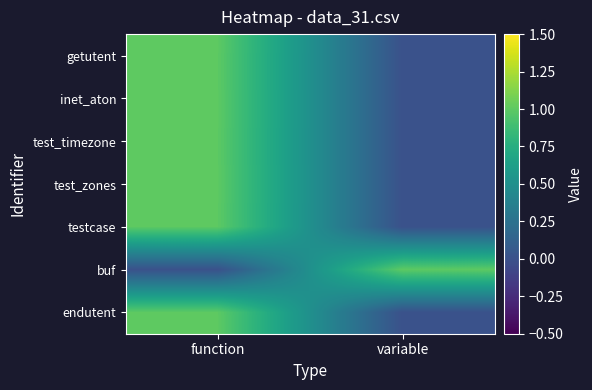

What is the total value across all series at variable?

1